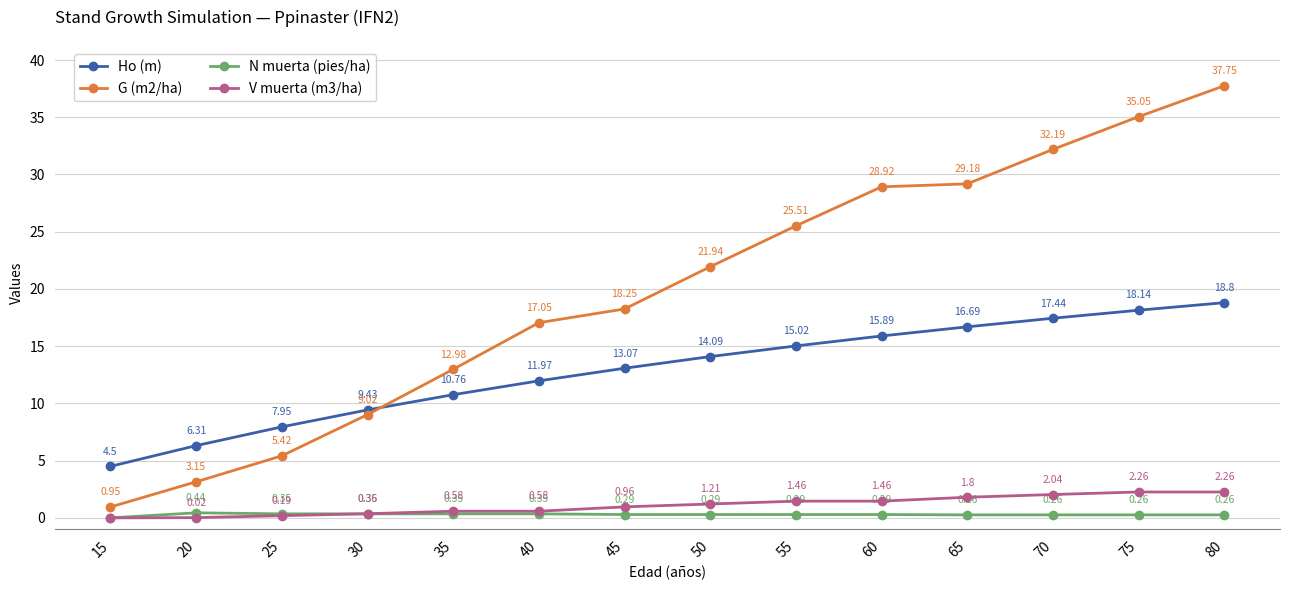

What is the difference between the G (m2/ha) values at 70 and 40?

15.1